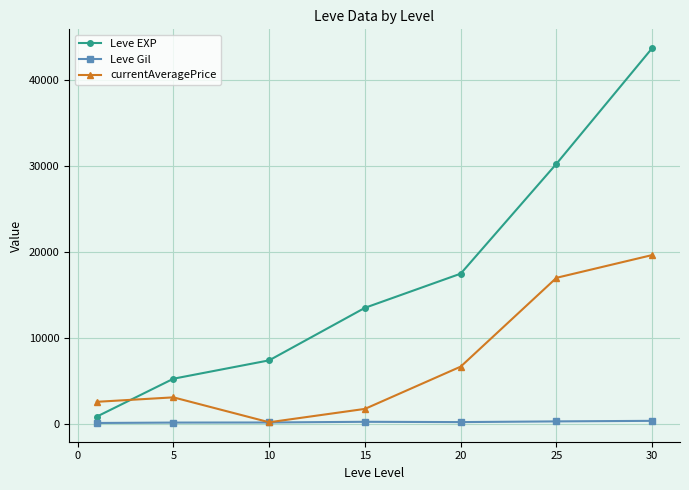

What is the value of the Leve EXP point at the 6th from the left?

30270.0